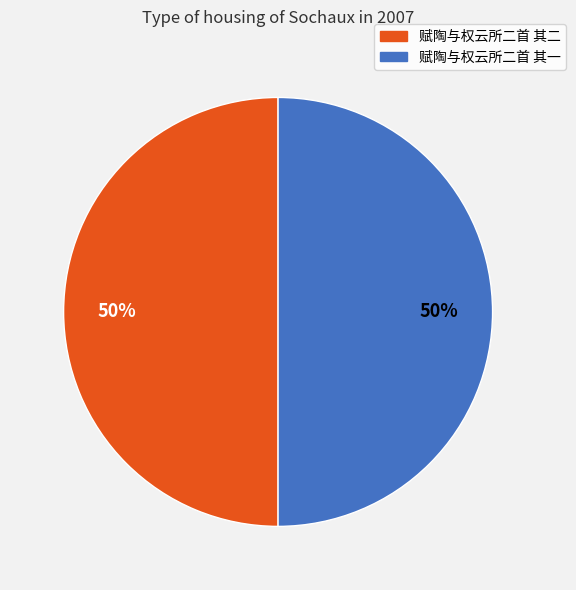

To the nearest percent, what portion does 赋陶与权云所二首 其一 represent?

50%